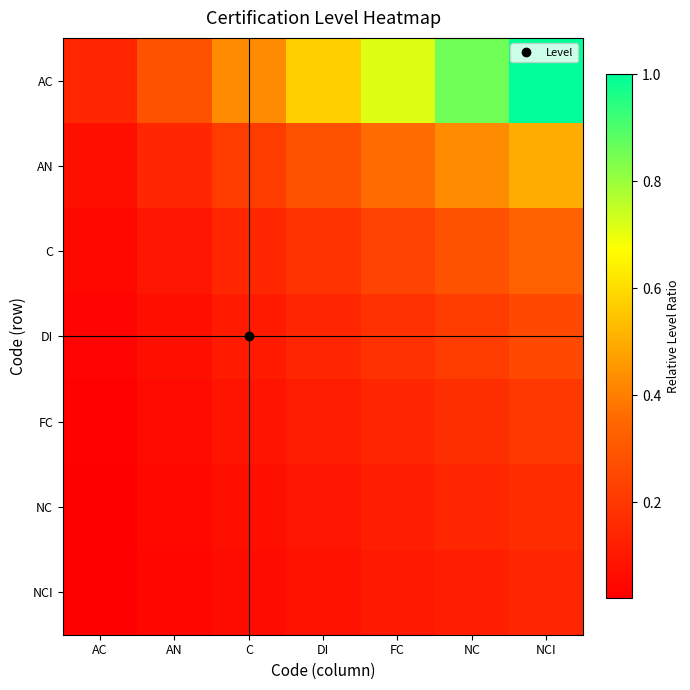

Reading left to right, transcribe all the data shown in this chart.

AC: AC=0.1	AN=0.3	C=0.4	DI=0.6	FC=0.7	NC=0.9	NCI=1.0
AN: AC=0.1	AN=0.1	C=0.2	DI=0.3	FC=0.4	NC=0.4	NCI=0.5
C: AC=0.0	AN=0.1	C=0.1	DI=0.2	FC=0.2	NC=0.3	NCI=0.3
DI: AC=0.0	AN=0.1	C=0.1	DI=0.1	FC=0.2	NC=0.2	NCI=0.2
FC: AC=0.0	AN=0.1	C=0.1	DI=0.1	FC=0.1	NC=0.2	NCI=0.2
NC: AC=0.0	AN=0.0	C=0.1	DI=0.1	FC=0.1	NC=0.1	NCI=0.2
NCI: AC=0.0	AN=0.0	C=0.1	DI=0.1	FC=0.1	NC=0.1	NCI=0.1